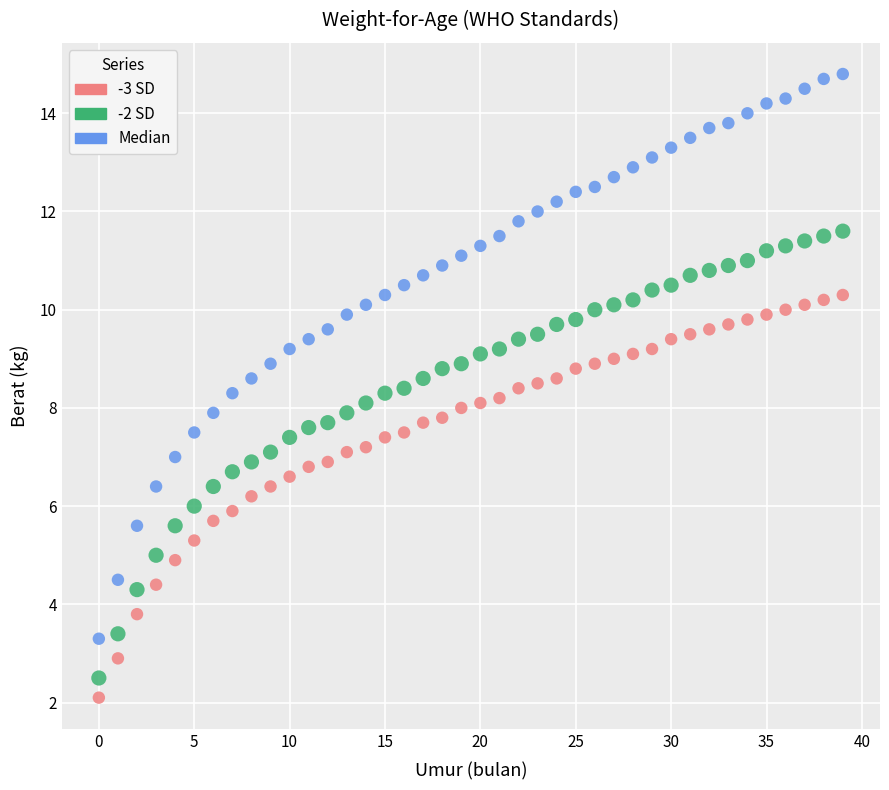

Which series reaches the maximum Y coordinate?

Median